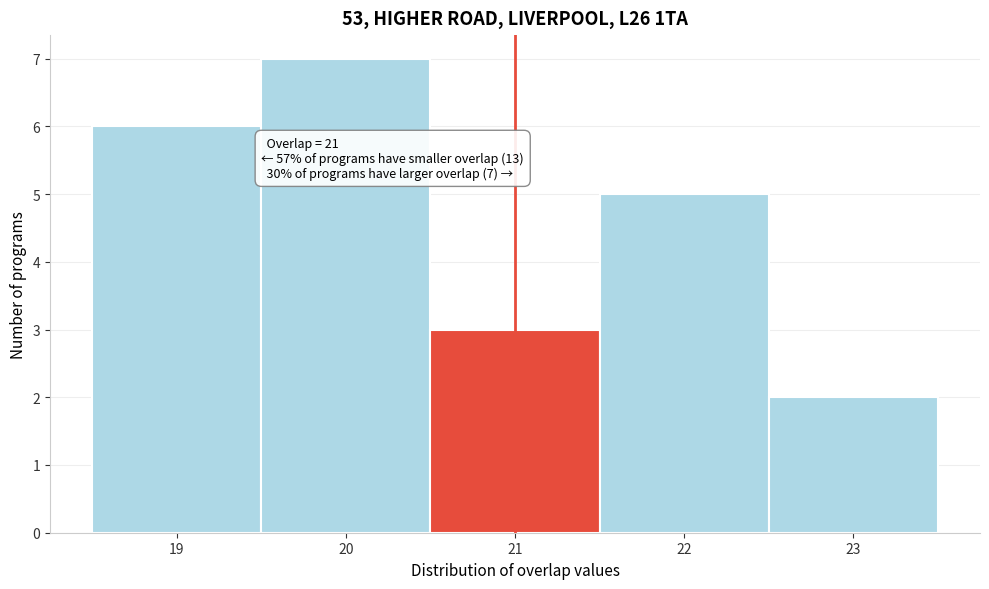

Which range on the x-axis has the tallest bar?

19.5 to 20.5